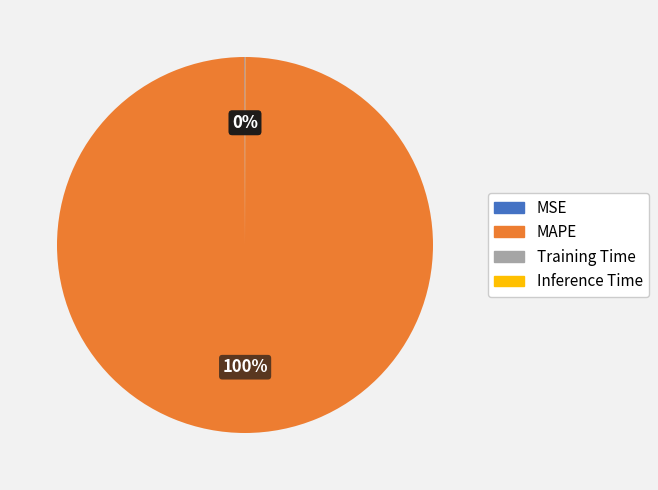

To the nearest percent, what is the average slice percentage?

25%